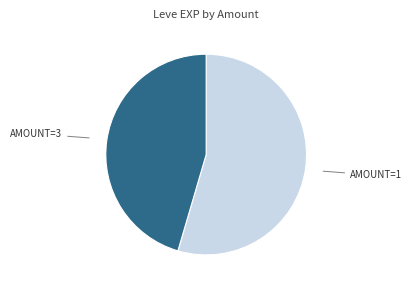

Is there a majority slice in this chart?

Yes